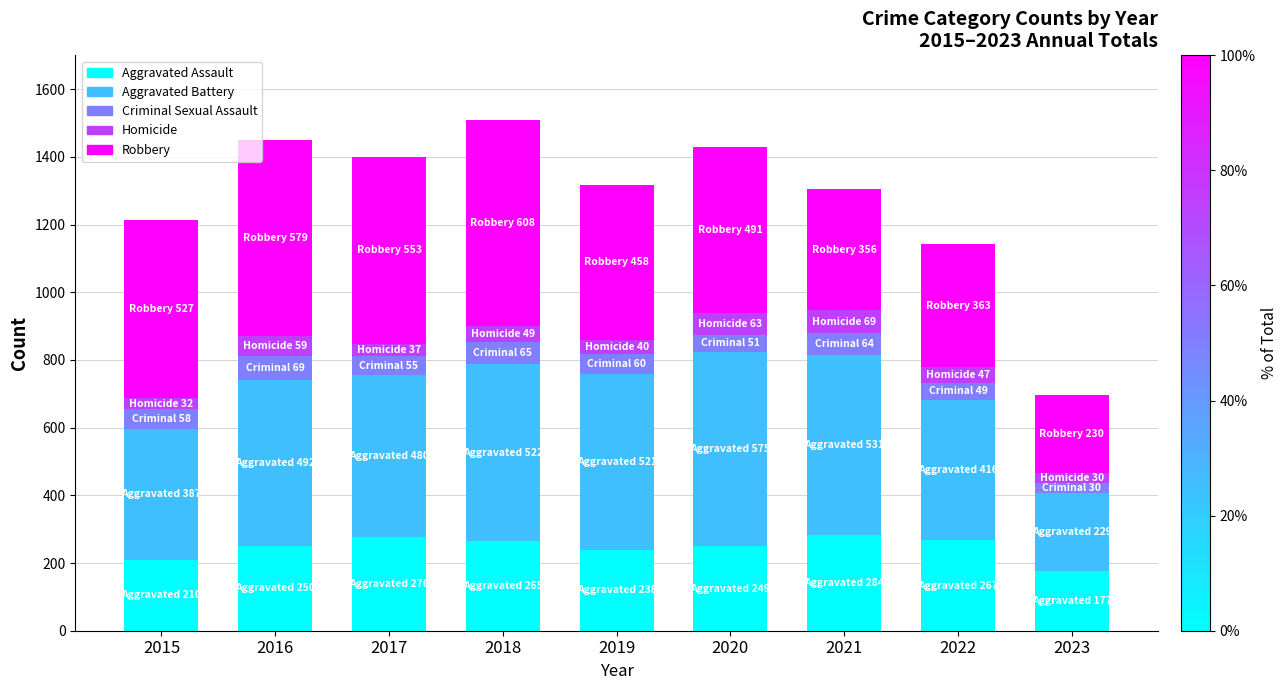

What is the total value across all series at 2022?

1142